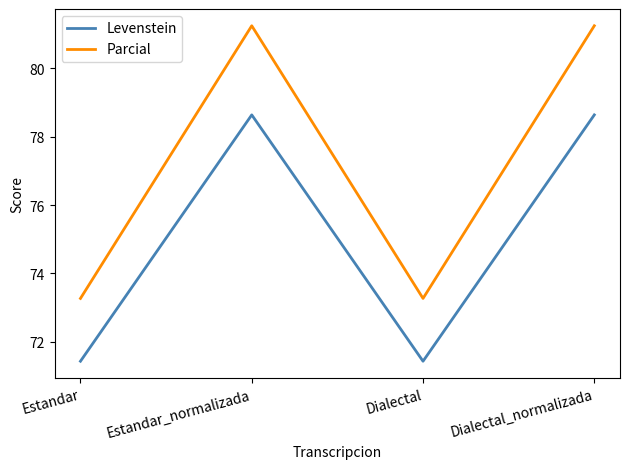

Read the Parcial value at Estandar.

73.3